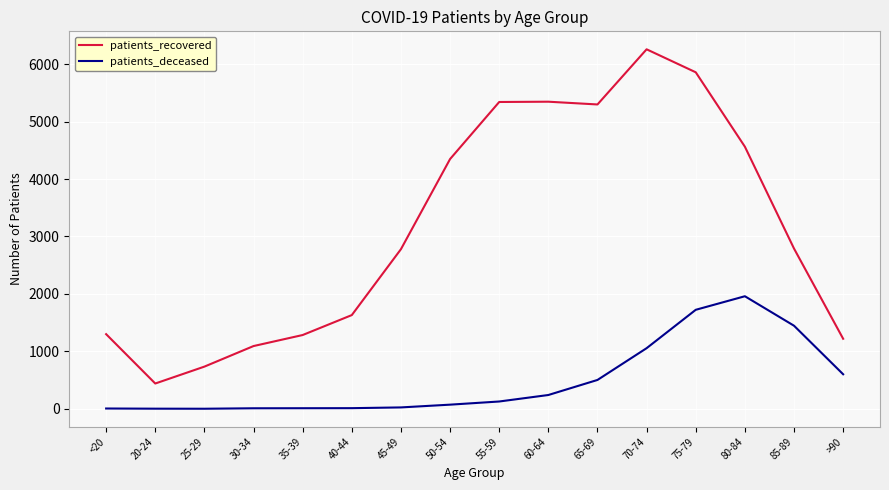

List the series in order of their overall mean, highest first.

patients_recovered, patients_deceased